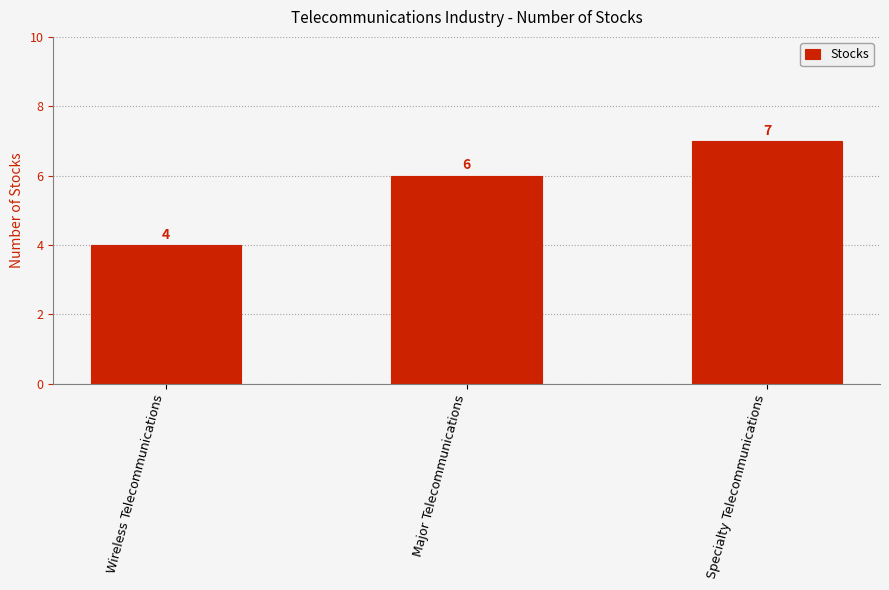

Read the value at Specialty Telecommunications.

7